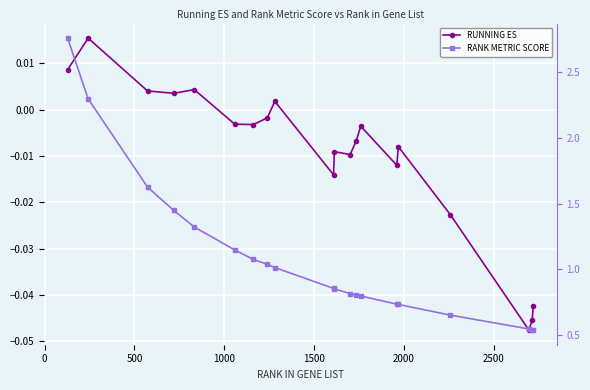

The value of RUNNING ES at −500 is 0.0. True or false?

False